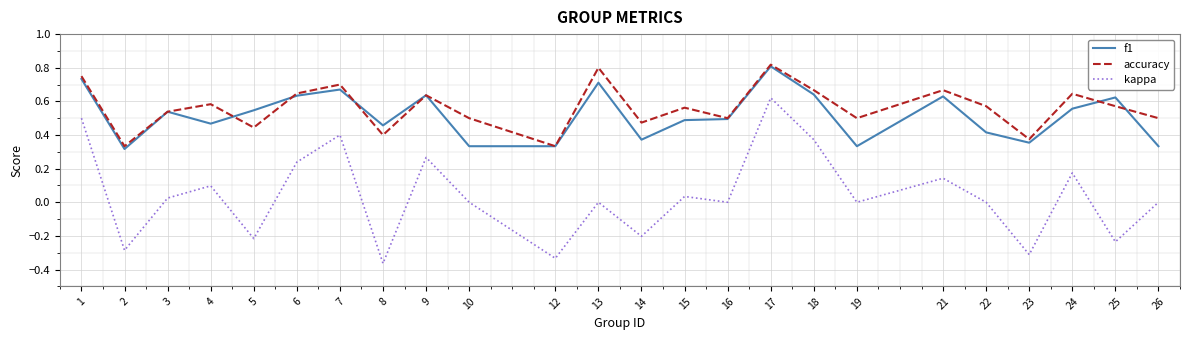

Which category has the highest value in the kappa series?

17